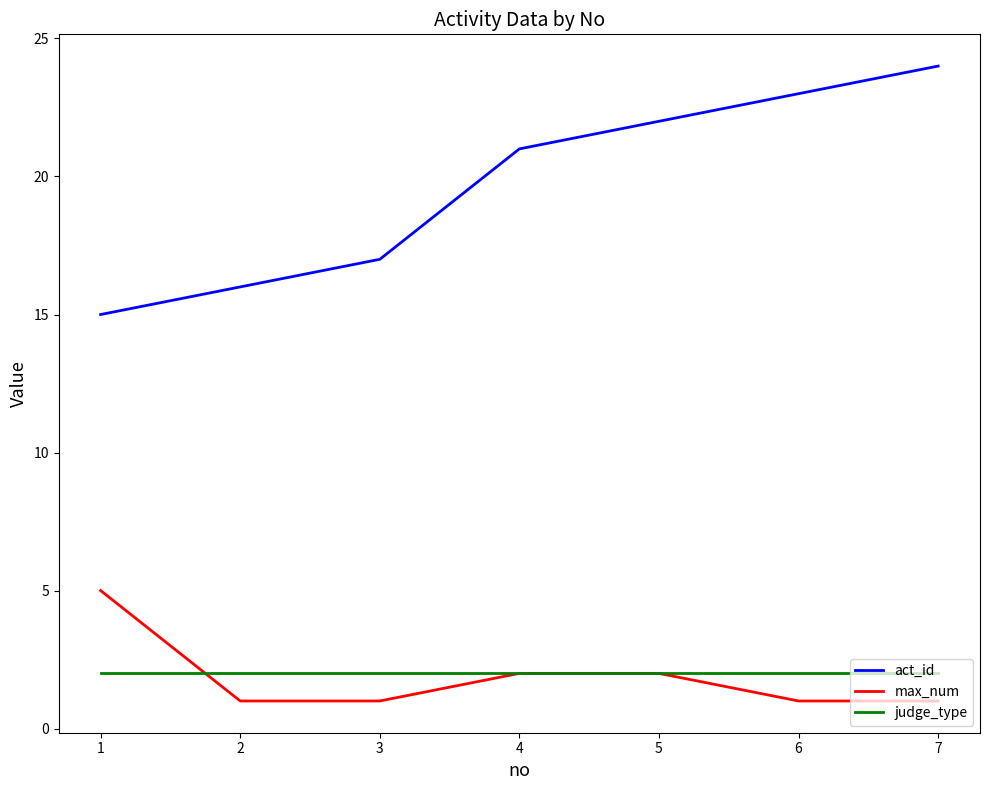

What is the average value of the judge_type series?

2